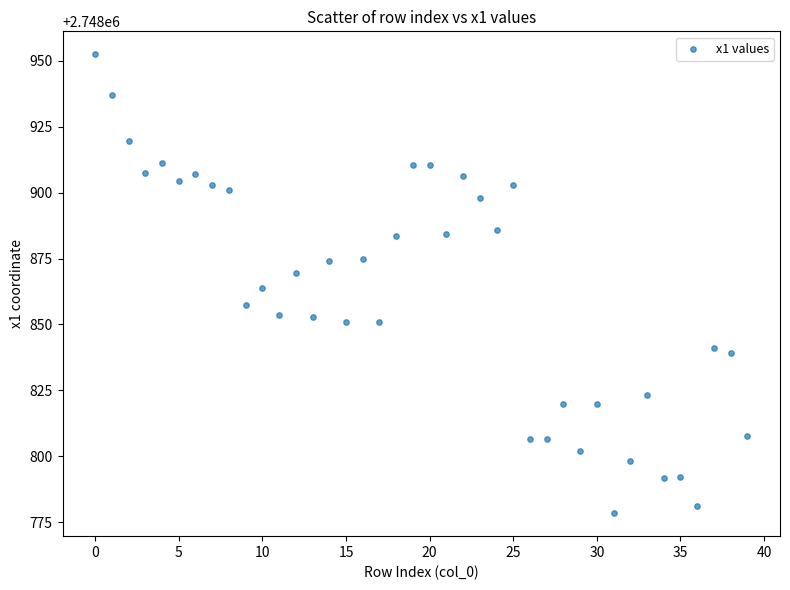

What is the range of Y values (max minus min)?

173.9